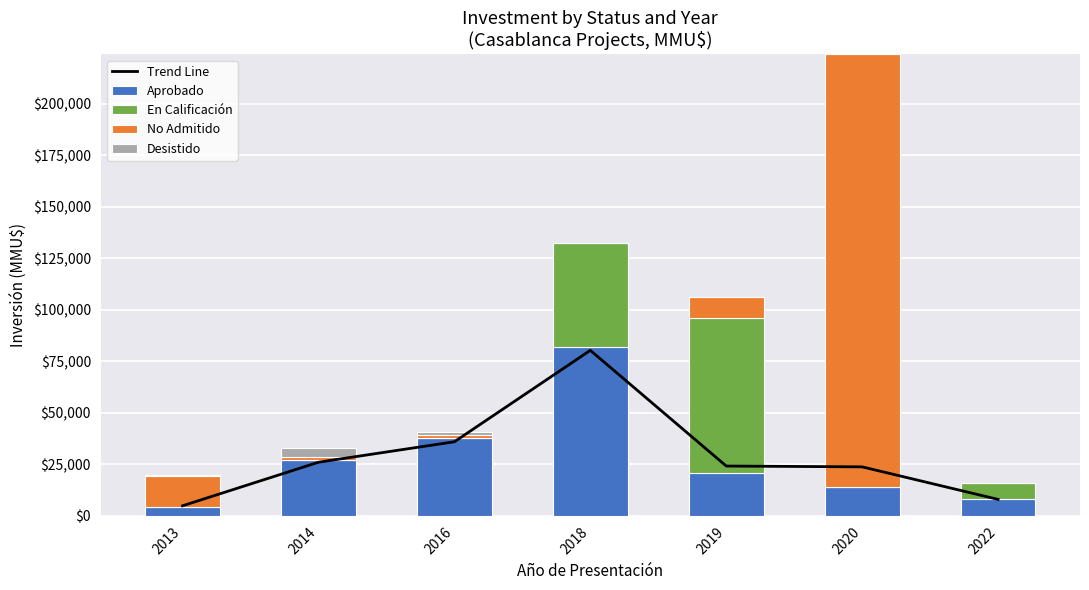

What are all the series names shown in the legend?

Trend Line, Aprobado, En Calificación, No Admitido, Desistido